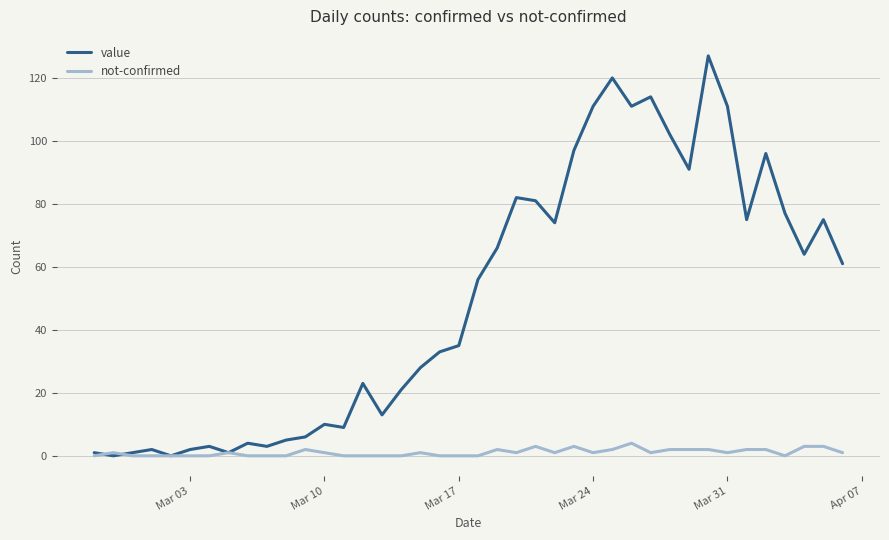

Reading left to right, extract all data points from this chart.

value: 1	0	1	2	0	2	3	1	4	3	5	6	10	9	23	13	21	28	33	35	56	66	82	81	74	97	111	120	111	114	102	91	127	111	75	96	77	64	75	61
not-confirmed: 0	1	0	0	0	0	0	1	0	0	0	2	1	0	0	0	0	1	0	0	0	2	1	3	1	3	1	2	4	1	2	2	2	1	2	2	0	3	3	1